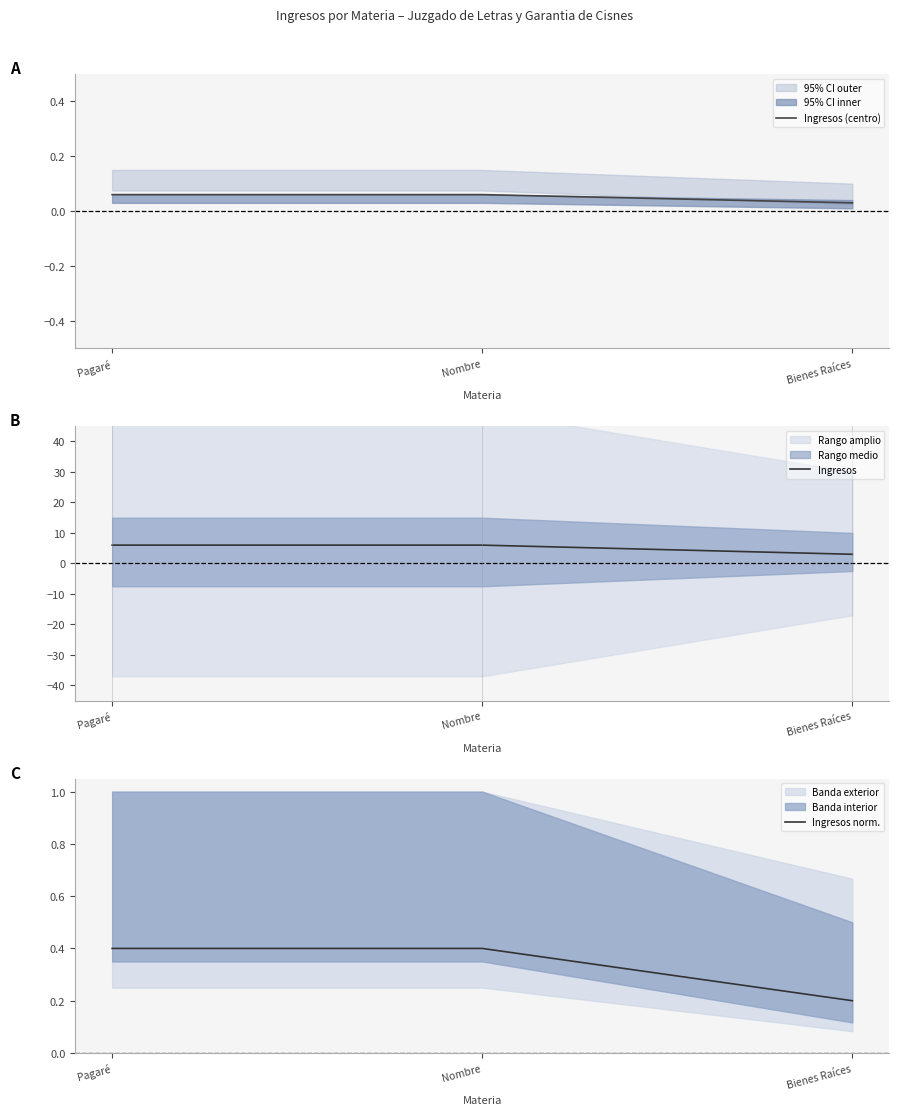

At which label does Ingresos norm. reach its minimum?

Bienes Raíces